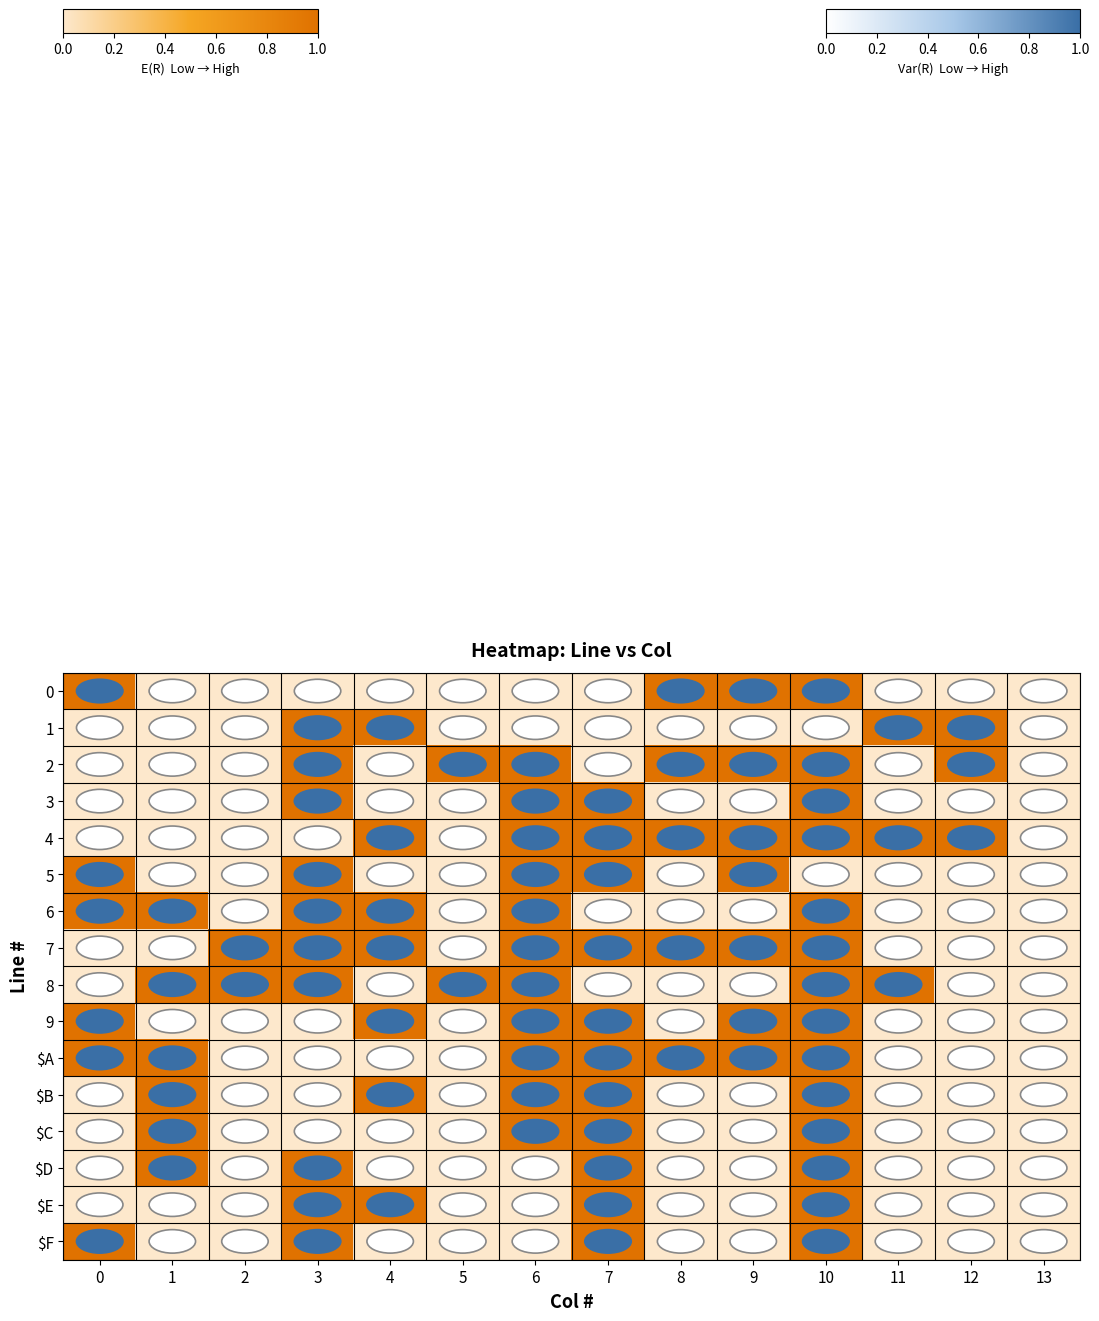

Between 1 and 12, which series saw the biggest shift?

row_1